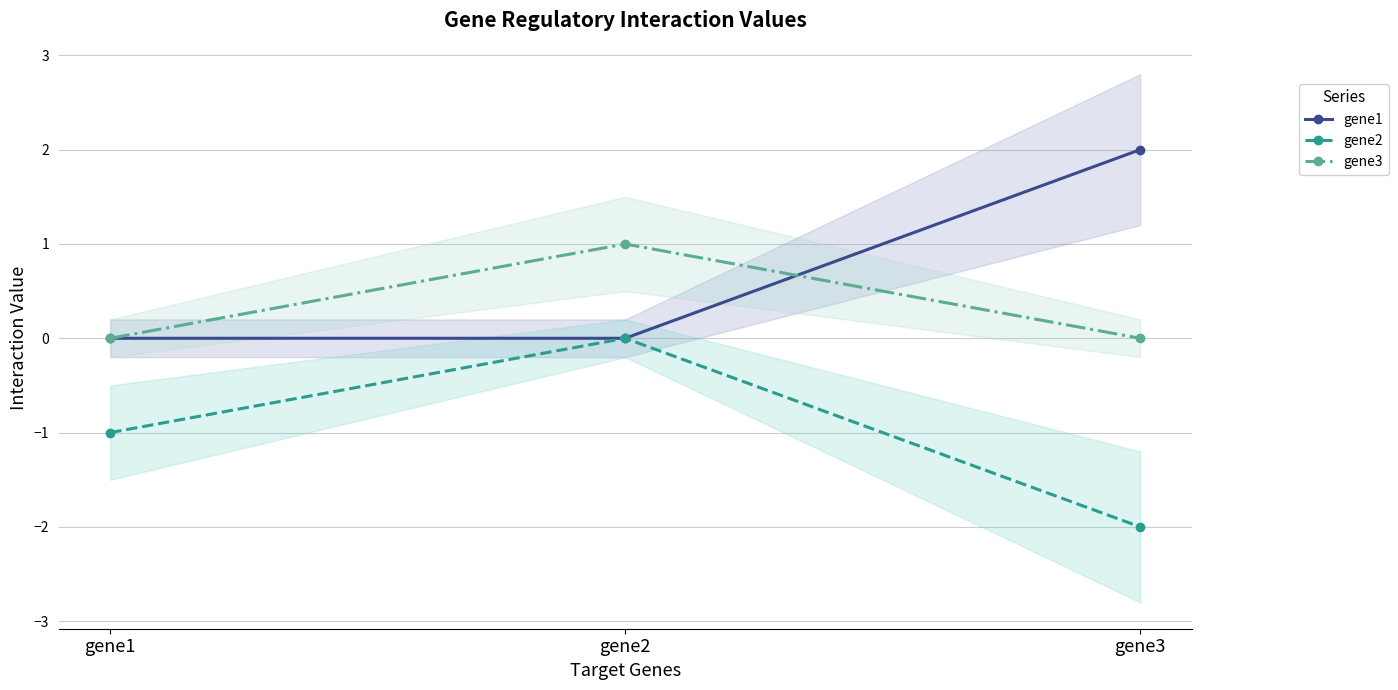

Between gene3 and gene2, which is larger?

gene3